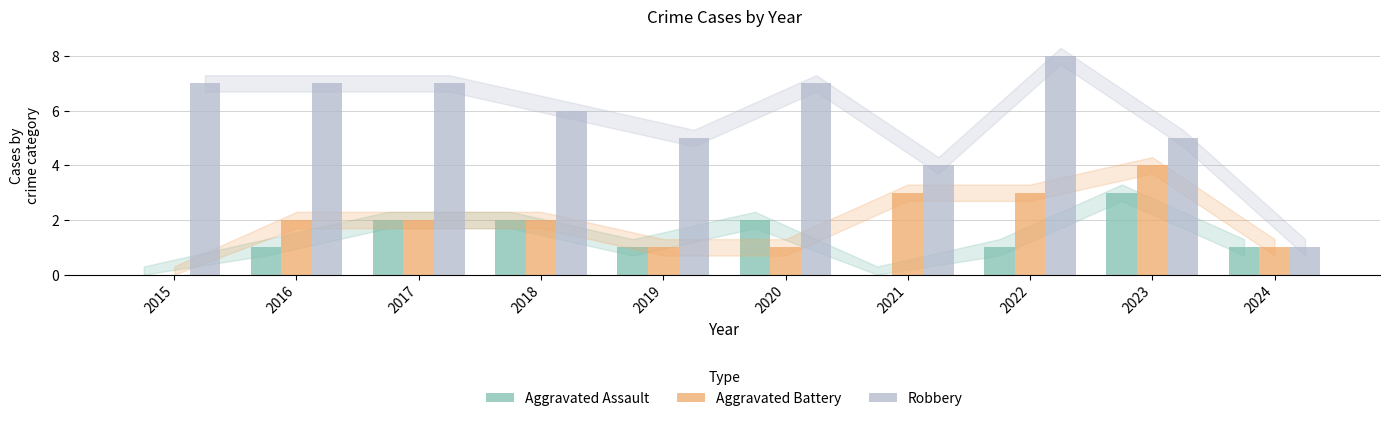

Between 2020 and 2022, which series saw the biggest shift?

Aggravated Battery